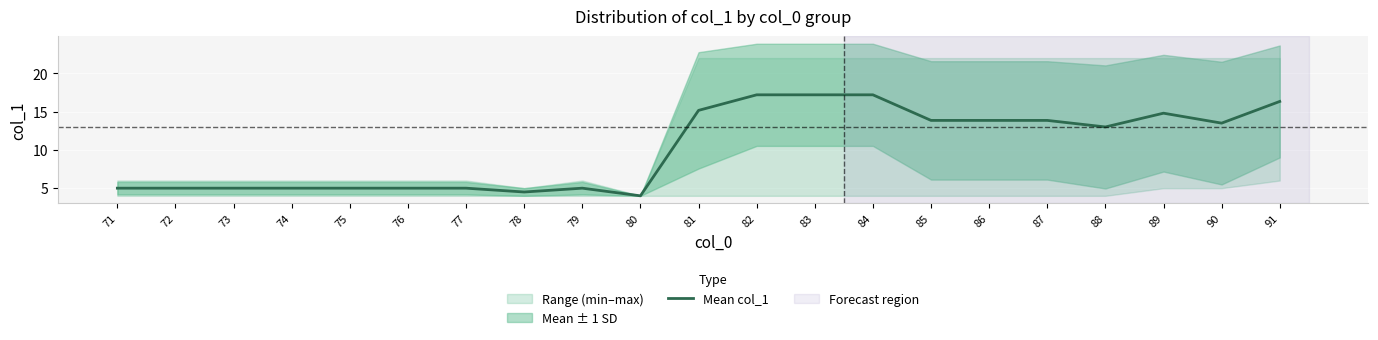

Between 90 and 78, which is larger?

90